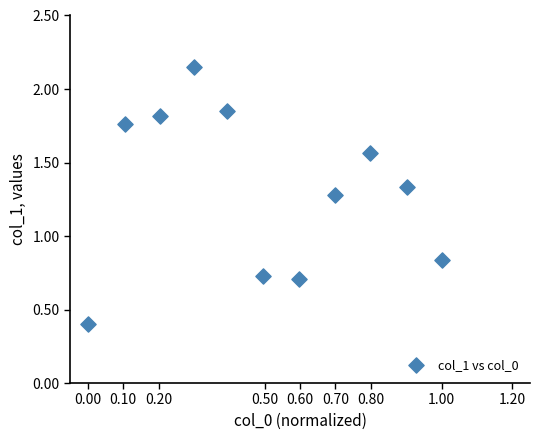

What is the average X value?

0.5